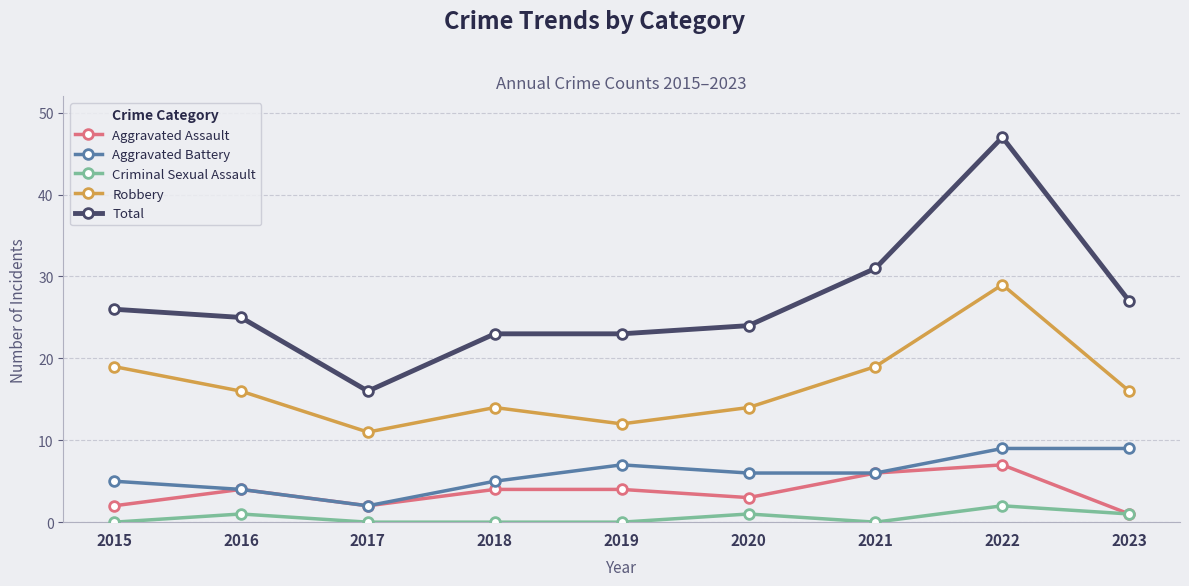

Reading left to right, extract all data points from this chart.

Aggravated Assault: 2	4	2	4	4	3	6	7	1
Aggravated Battery: 5	4	2	5	7	6	6	9	9
Criminal Sexual Assault: 0	1	0	0	0	1	0	2	1
Robbery: 19	16	11	14	12	14	19	29	16
Total: 26	25	16	23	23	24	31	47	27